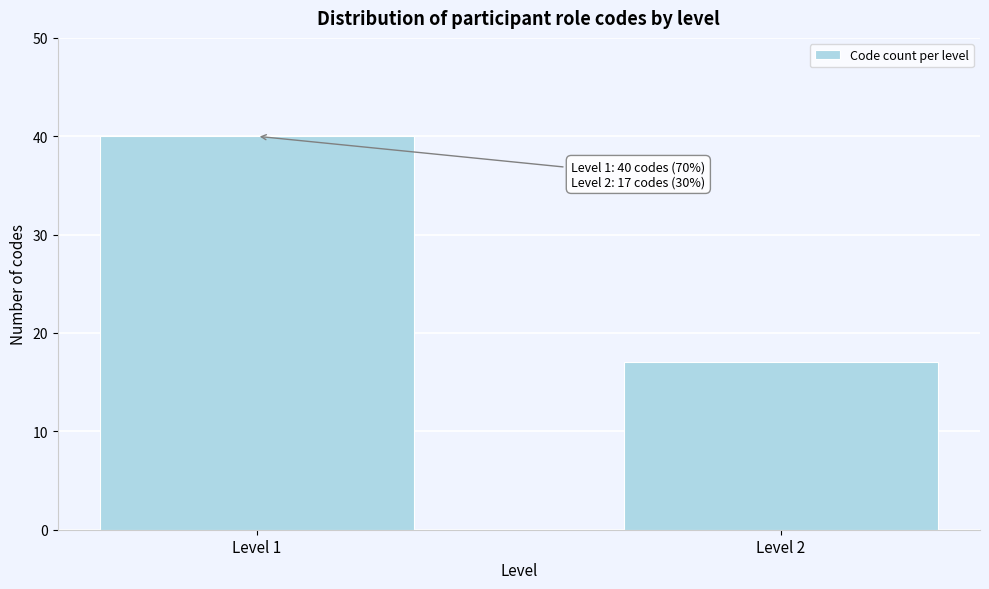

Reading right to left, extract all data points from this chart.

Level 2=17	Level 1=40